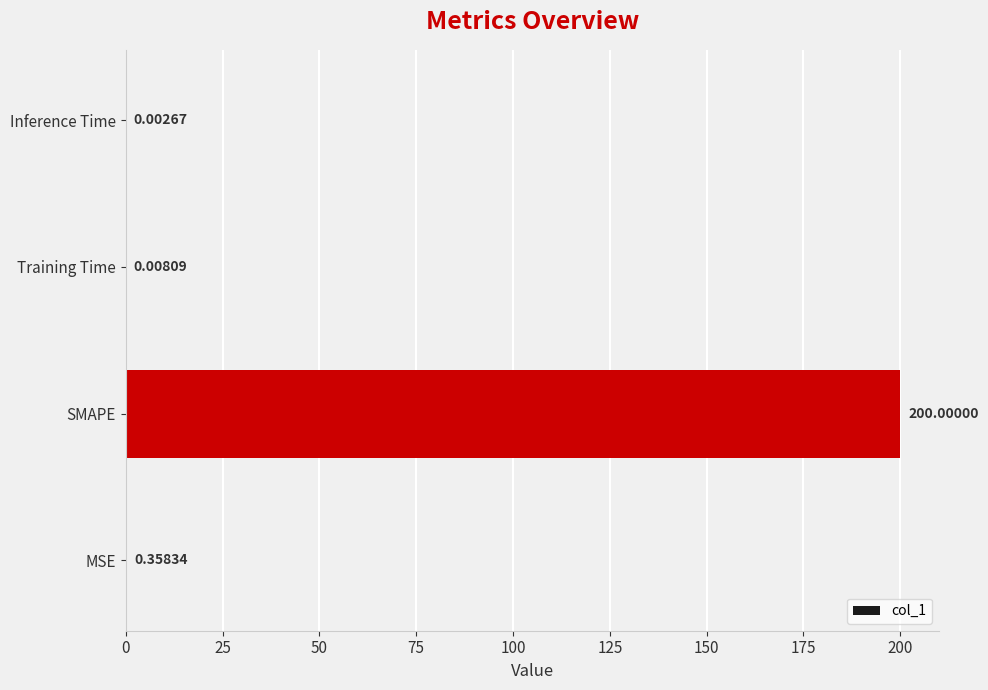

Between Training Time and Inference Time, which is larger?

Training Time